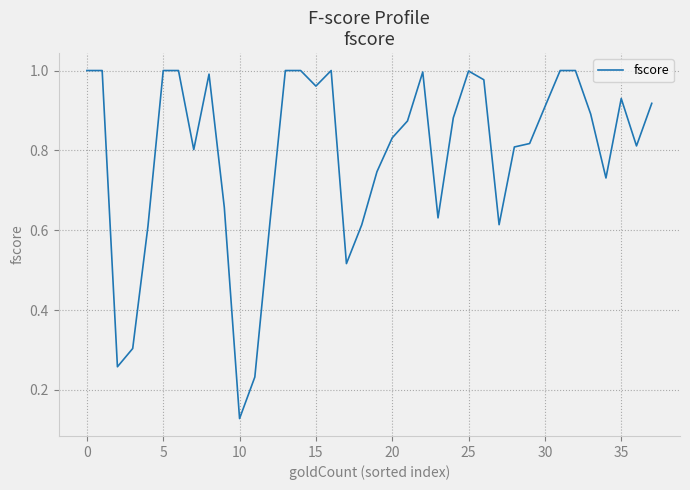

Does the chart display data point markers on the line(s)?

No